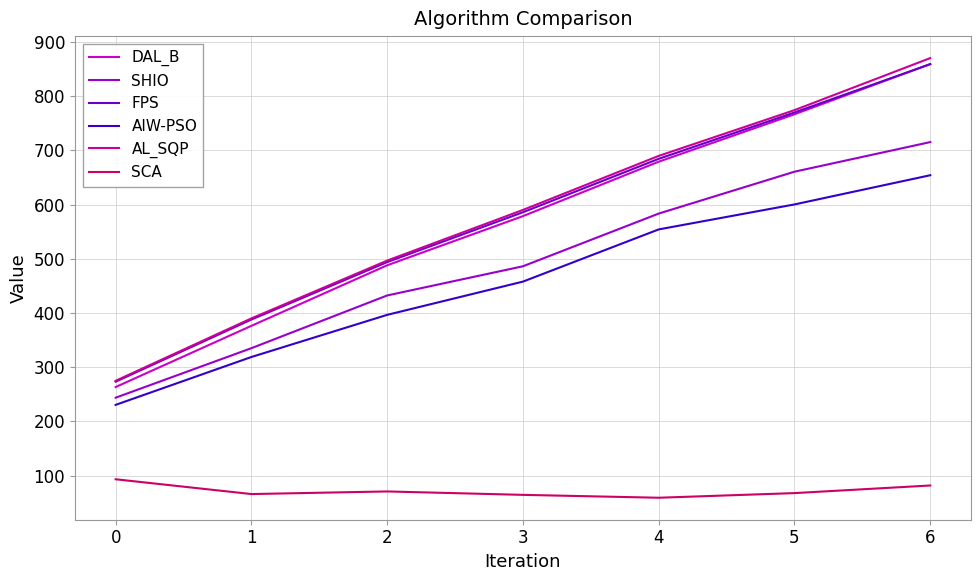

What is the minimum value shown in the chart?

59.0